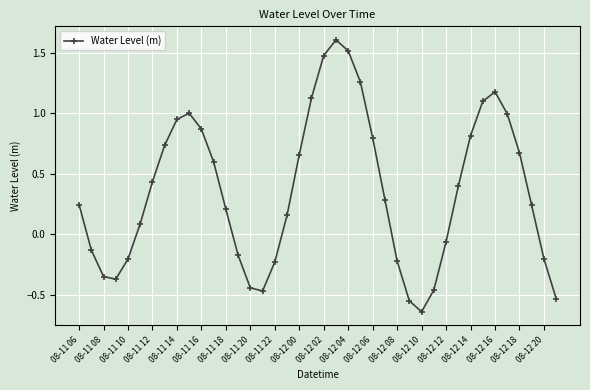

What is the maximum value shown in the chart?

1.6